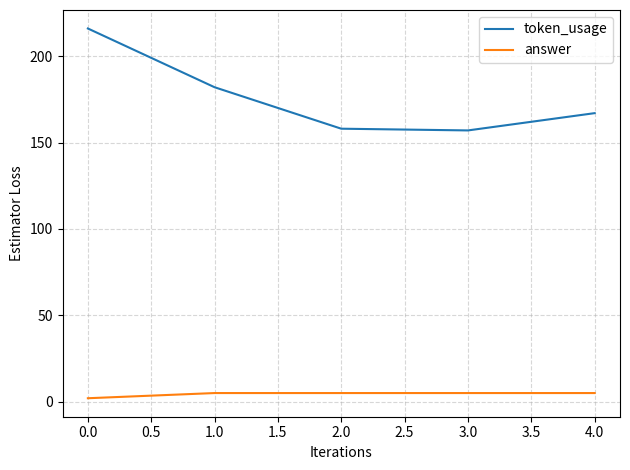

What is the lowest value of the token_usage series?

157